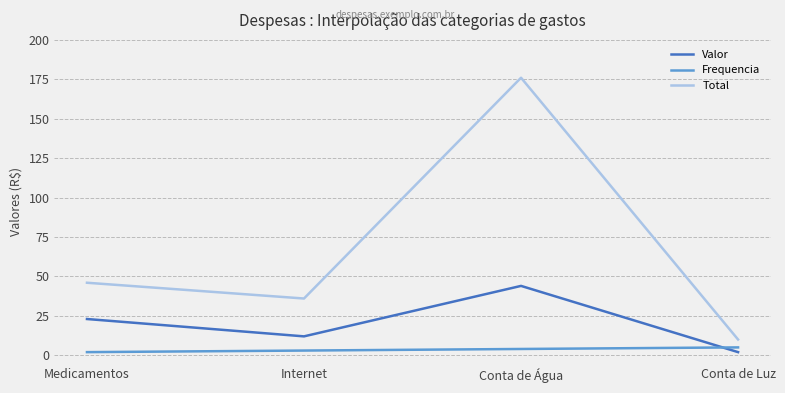

What is the greatest value displayed?

176